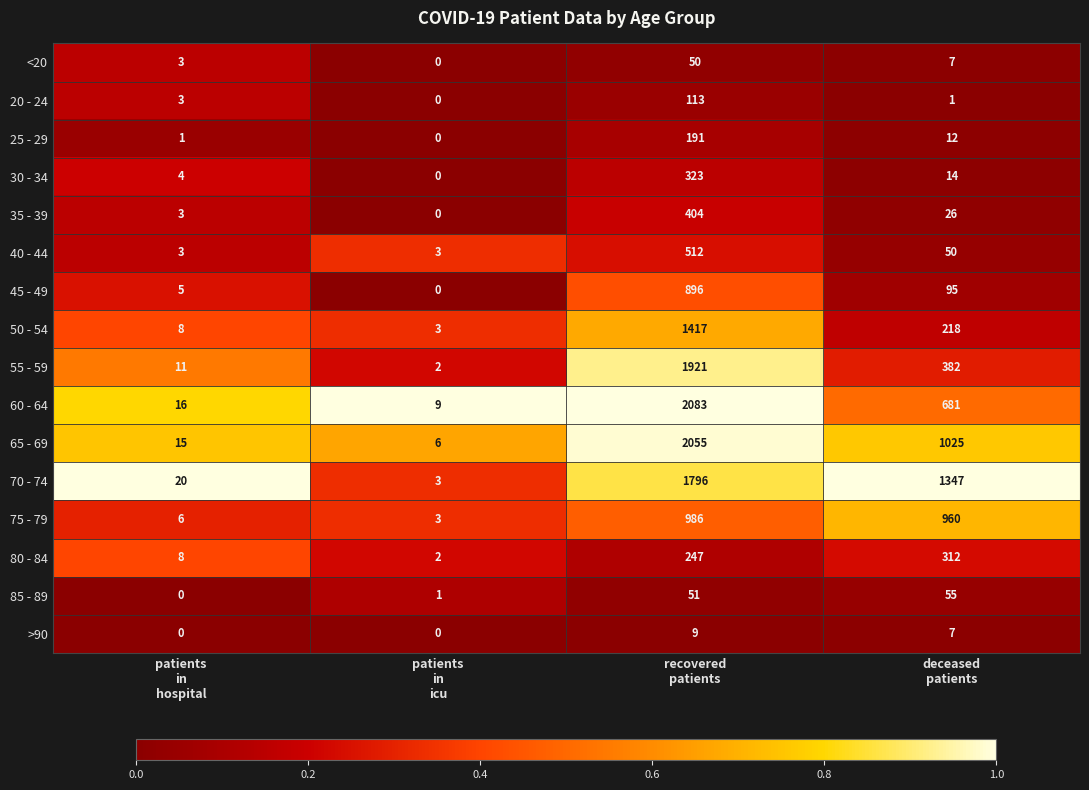

What is the total value across all series at patients
in
icu?

32